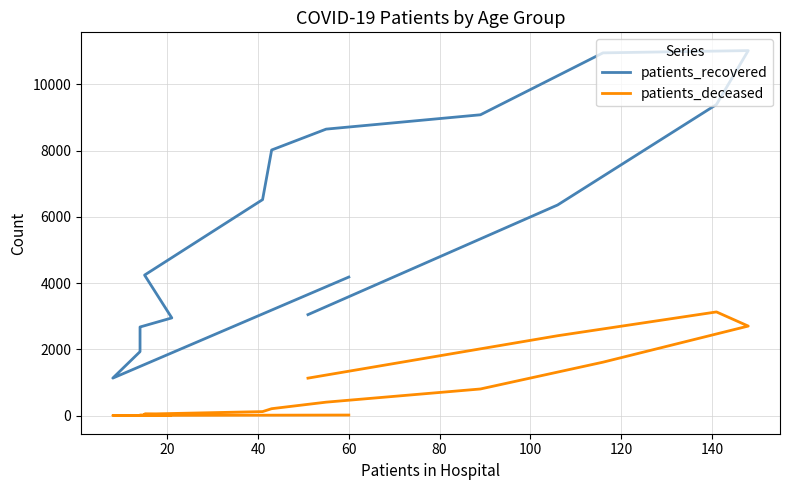

What is the highest value of the patients_deceased series?

3129